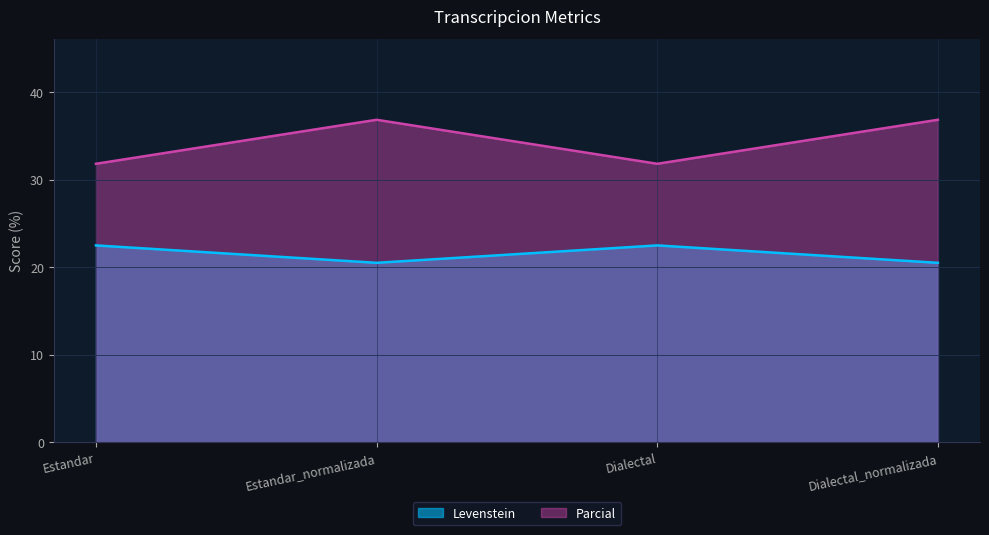

True or false: Levenstein has a value of 22.5 at Estandar.

True